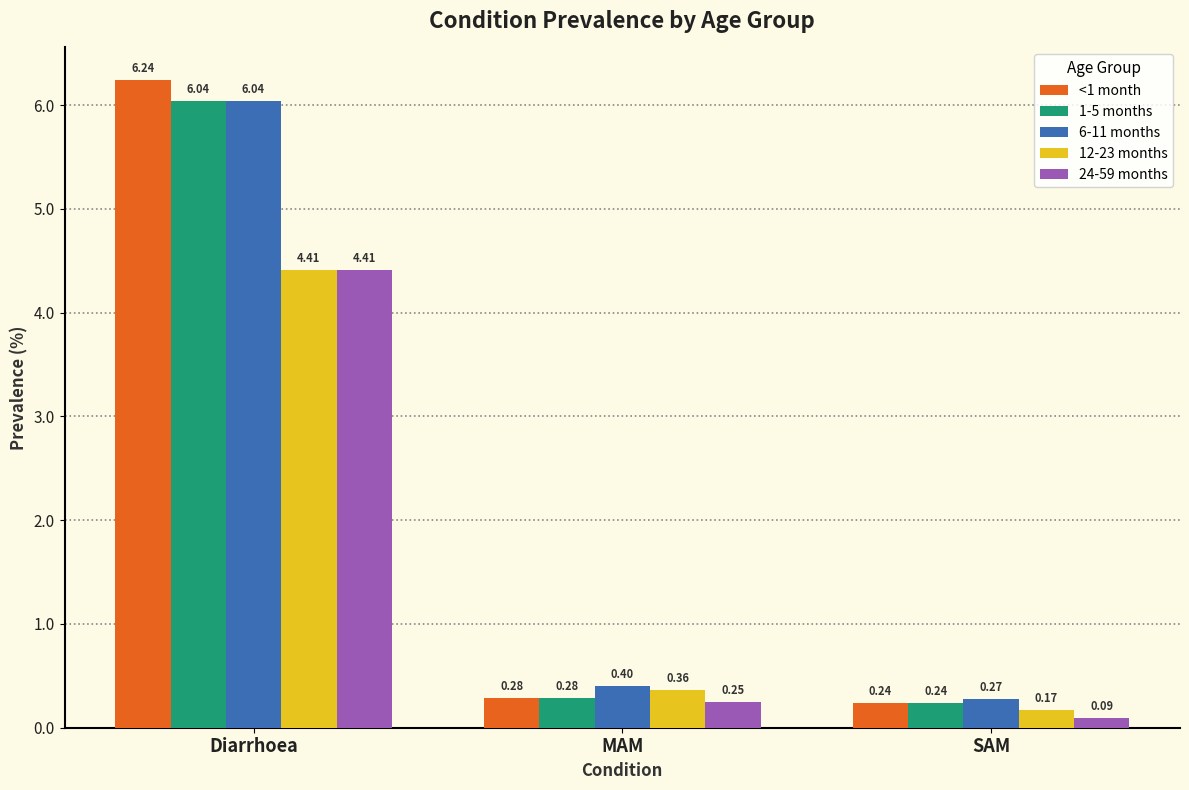

How many bars are there in total?

15